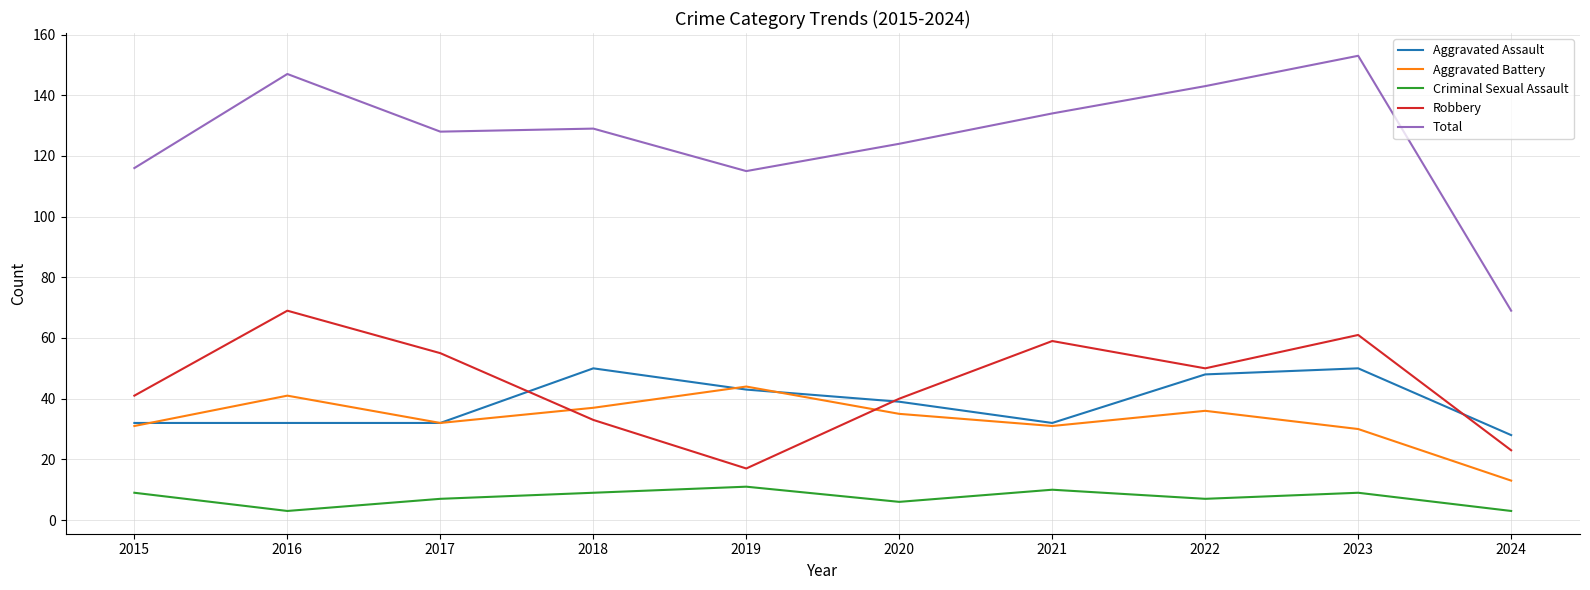

What is the difference between the maximum and minimum values in the Aggravated Battery series?

31